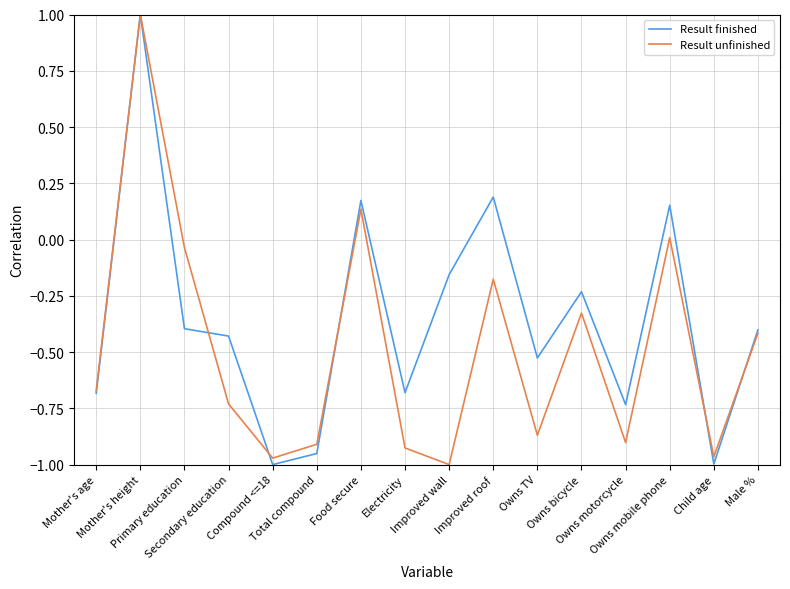

What is the maximum value shown in the chart?

1.0